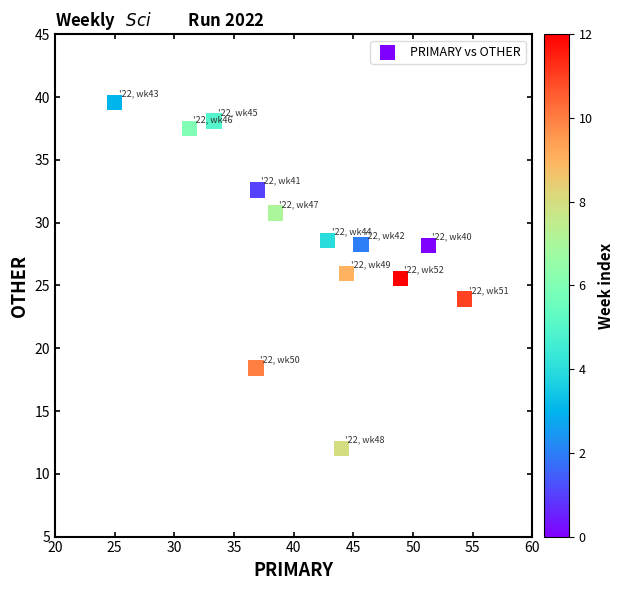

What is the range of X values (max minus min)?

29.3